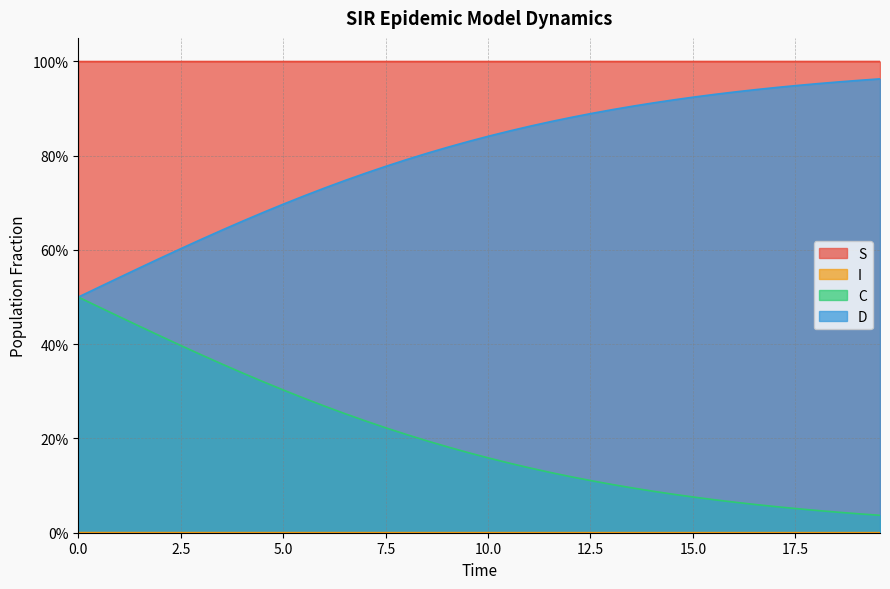

Between 4.013377926421405 and 17.558528428093645, which is larger?

17.558528428093645